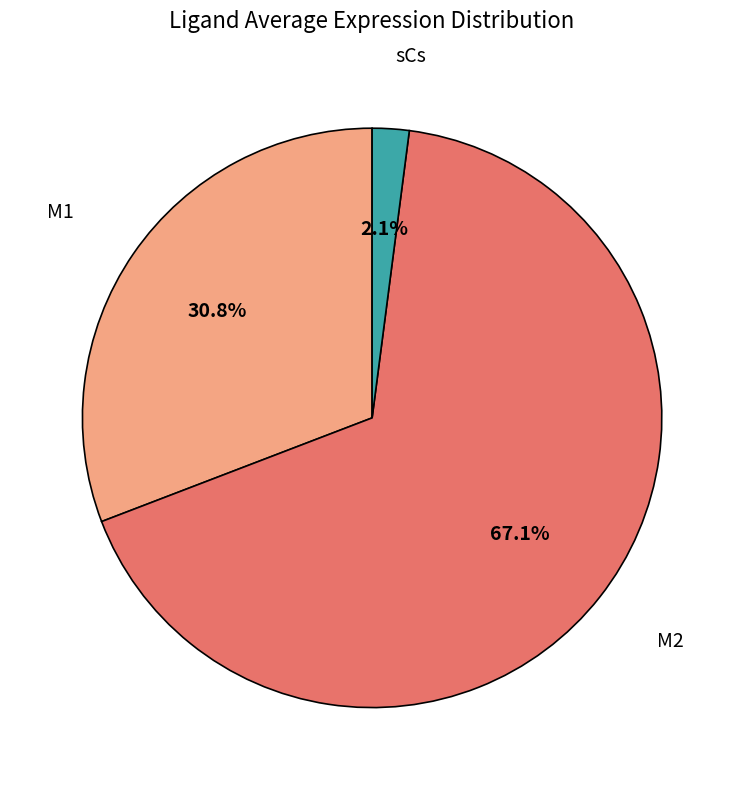

Does any single category account for the majority?

Yes